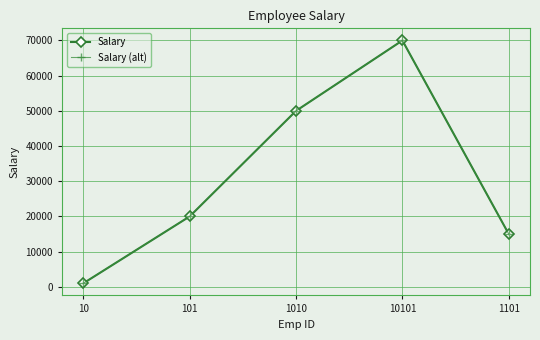

Is this an area chart (filled region under the line)?

No